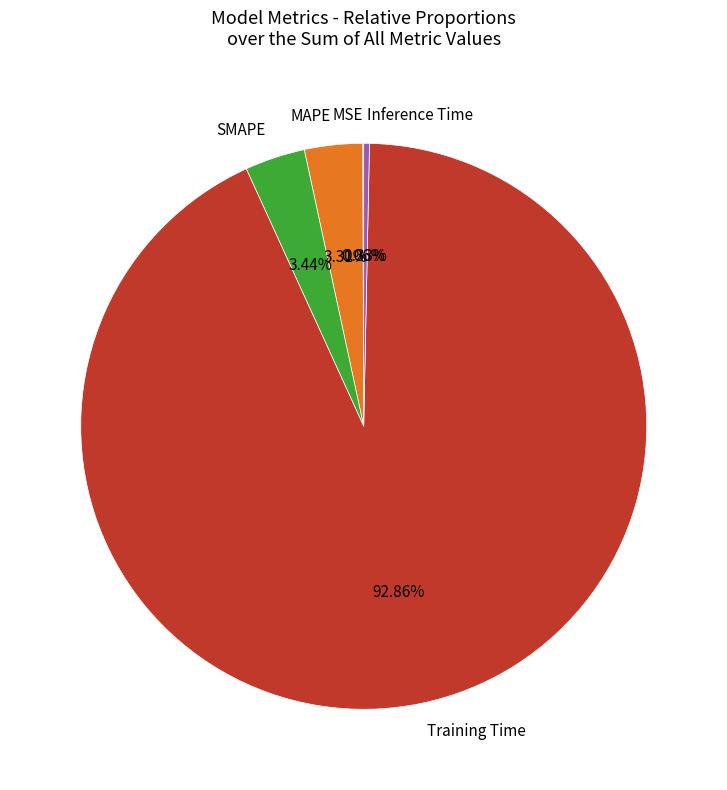

Which category has the biggest portion of the pie?

Training Time